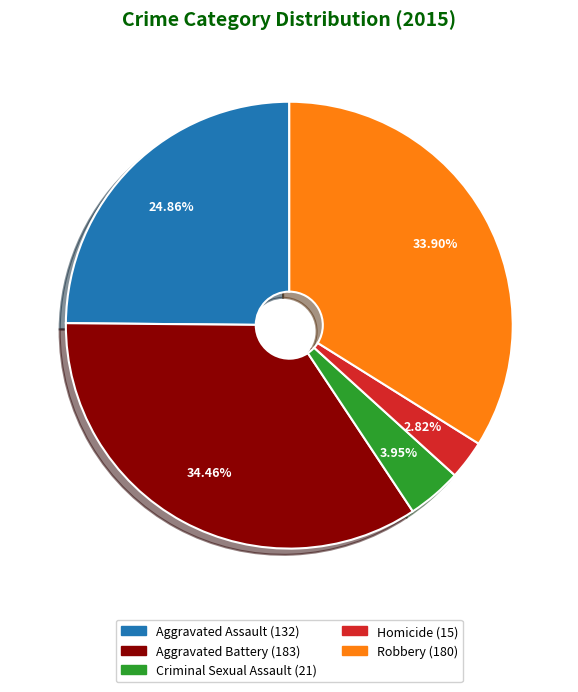

The Robbery slice represents 26% of the pie. True or false?

False